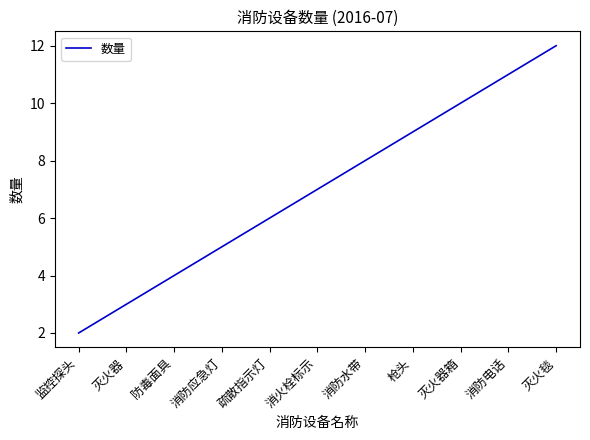

What is the average value?

7